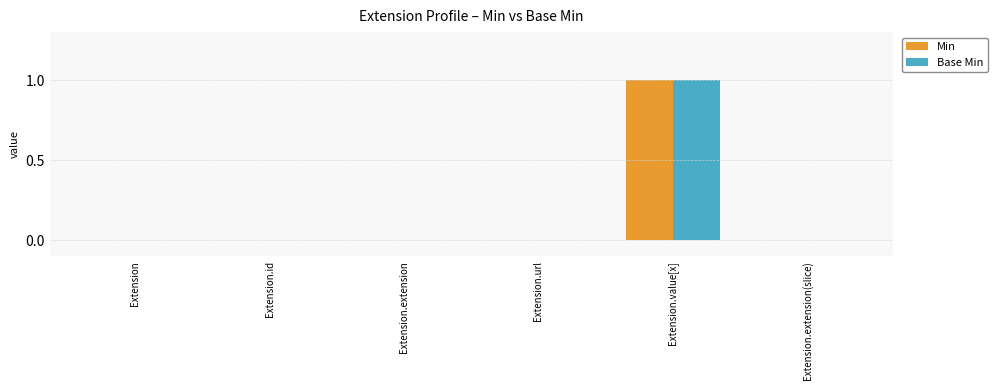

Reading right to left, transcribe all the data shown in this chart.

Min: 0	1	0	0	0	0
Base Min: 0	1	0	0	0	0